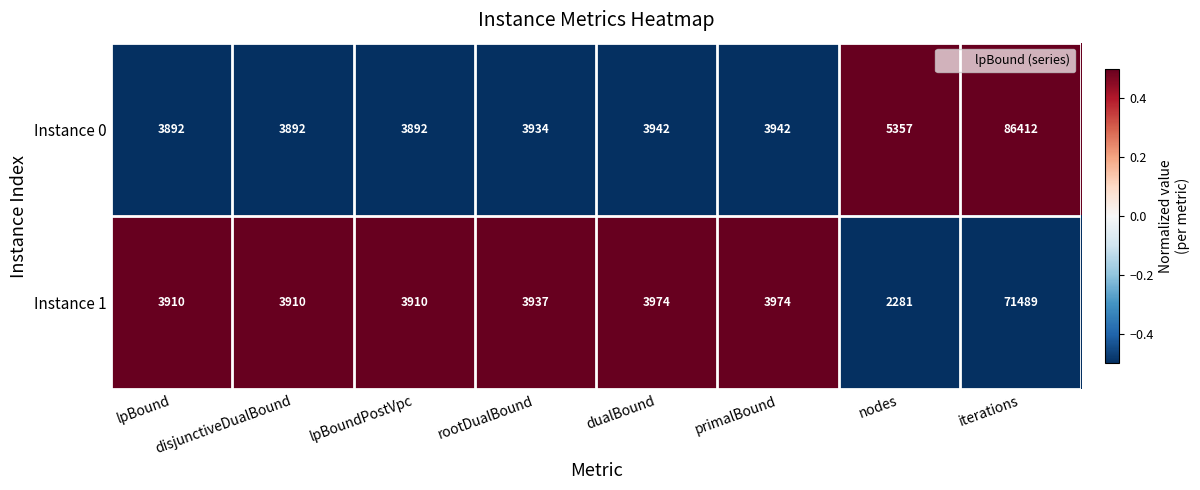

Which label corresponds to the smallest value in the chart?

nodes